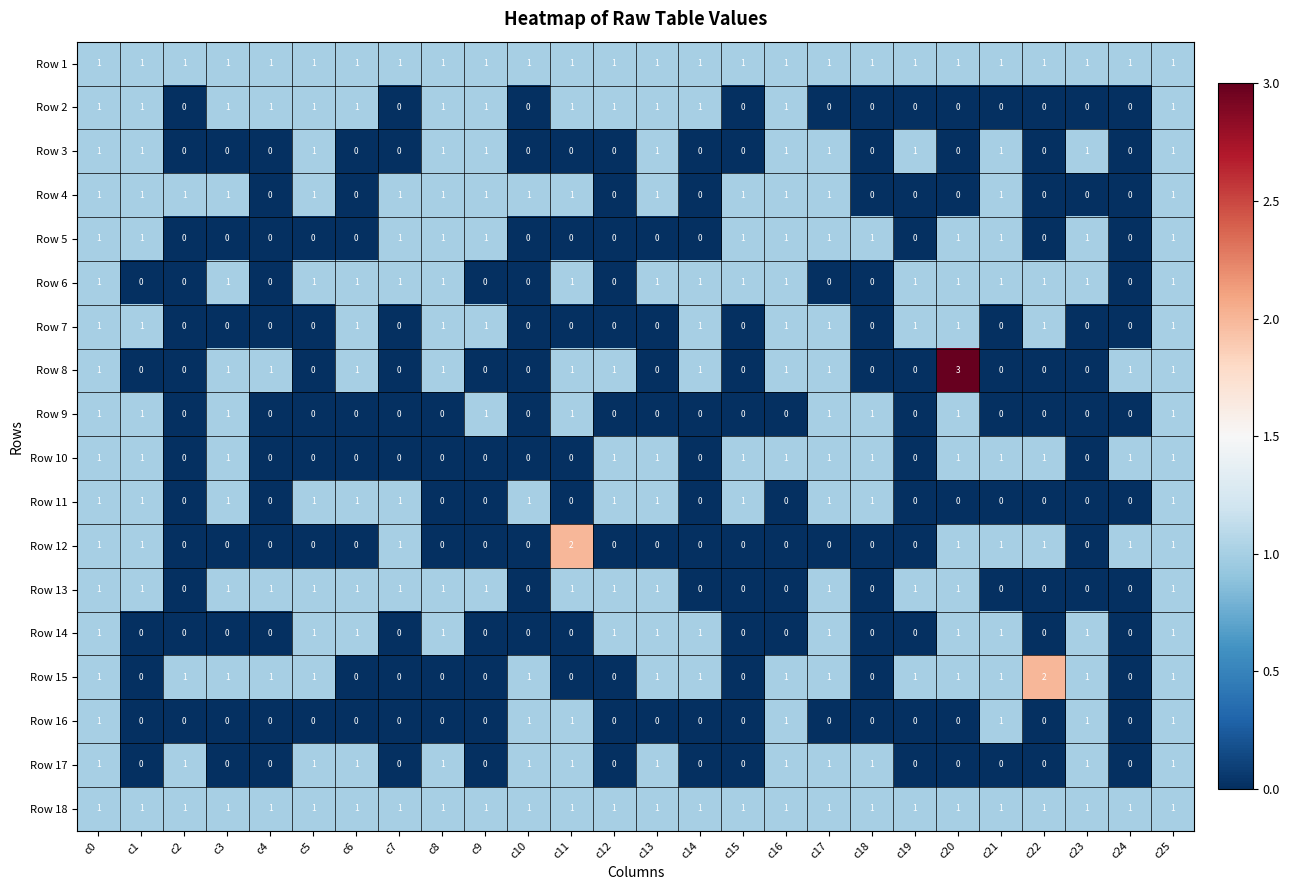

Is the value of Row 8 at c7 greater than the value of Row 4 at c9?

No